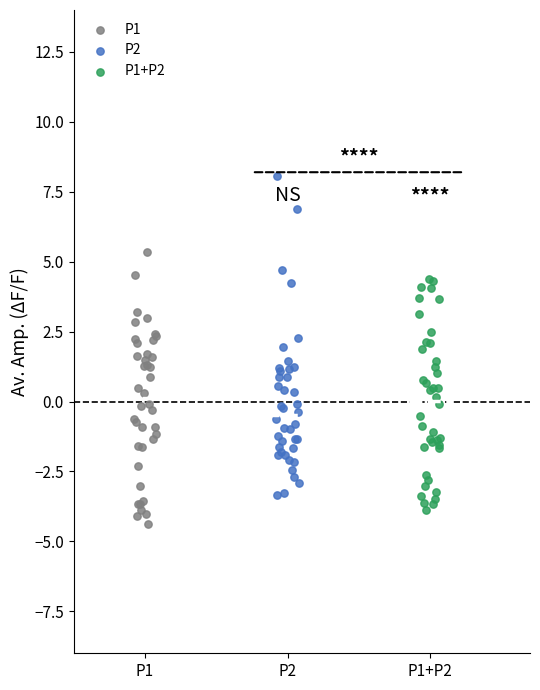

Which series reaches the maximum Y coordinate?

P2